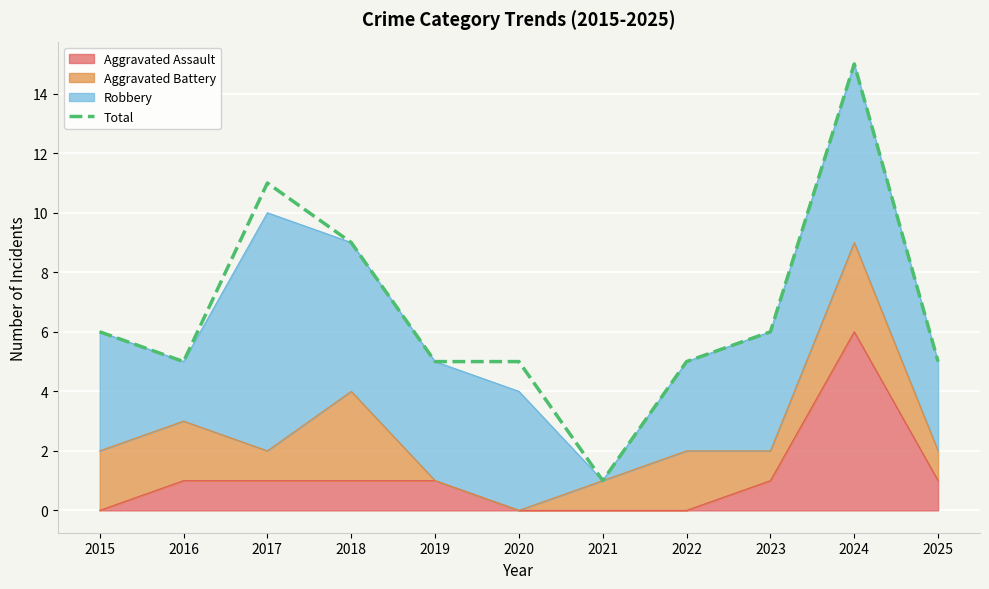

What is the difference between the maximum and minimum values?

14